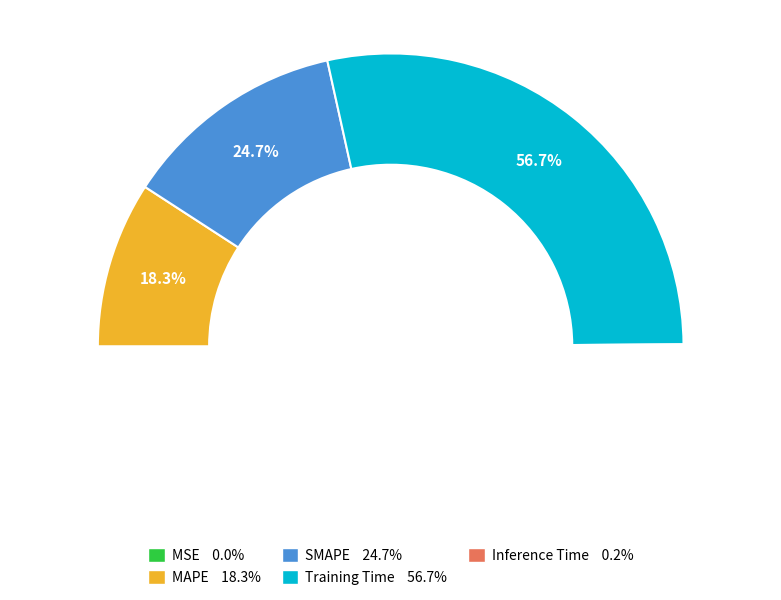

To the nearest percent, what percentage of the pie is Training Time?

57%